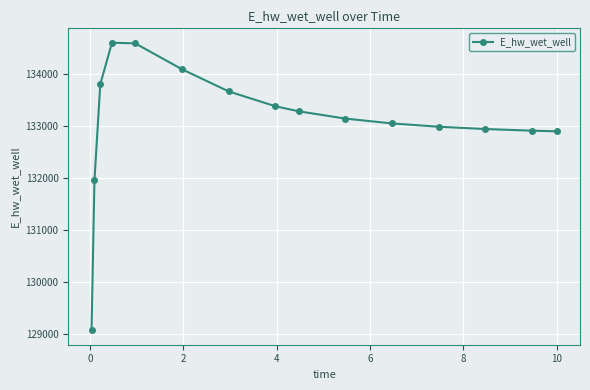

True or false: the data has more than 0 interior local peaks.

True